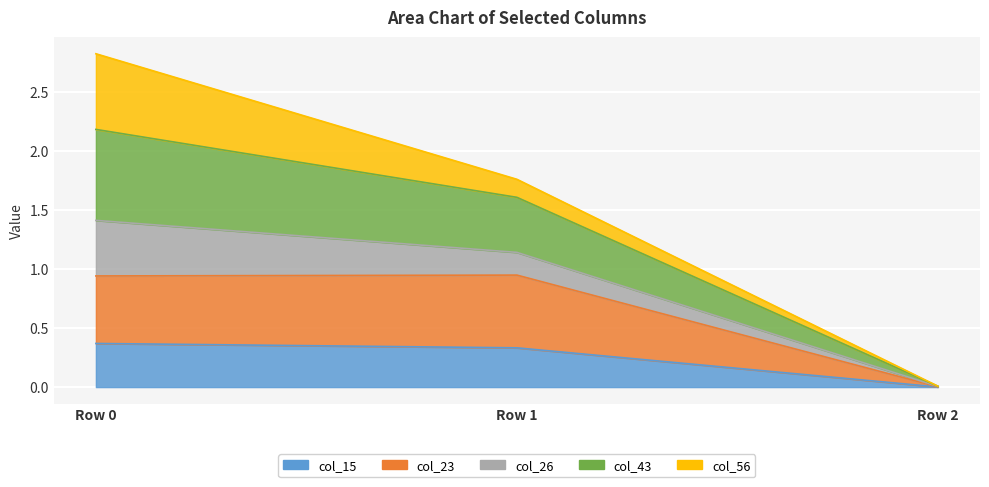

The value of col_23 at Row 0 is 0.4. True or false?

False